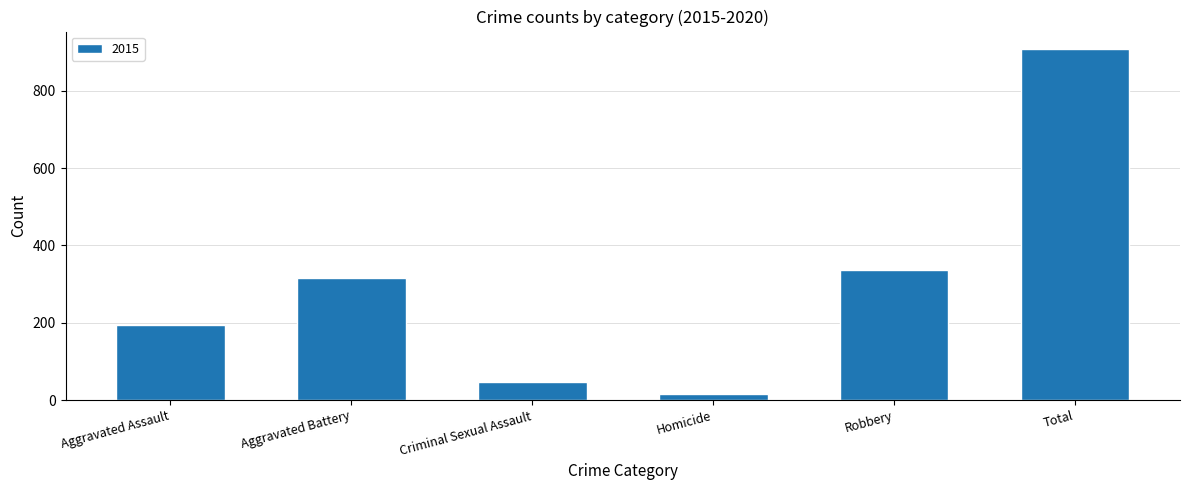

The value at Aggravated Assault is 332. True or false?

False